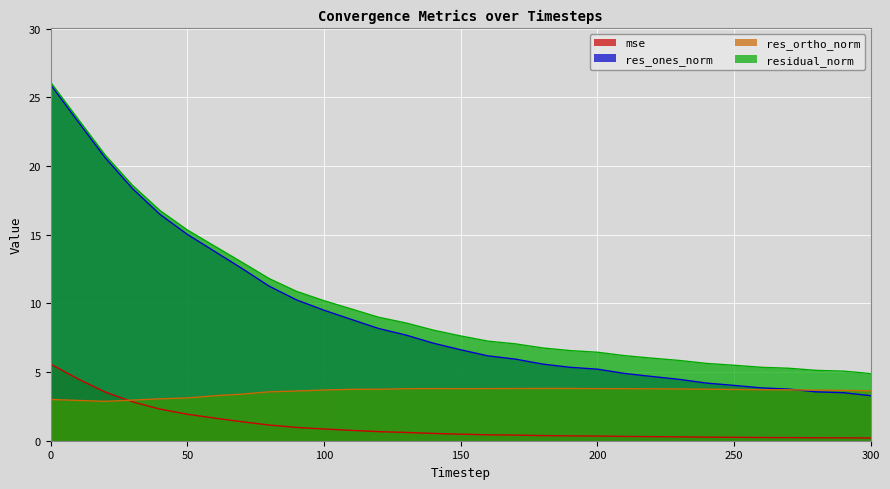

Which series changed the most between 230 and 300?

res_ones_norm